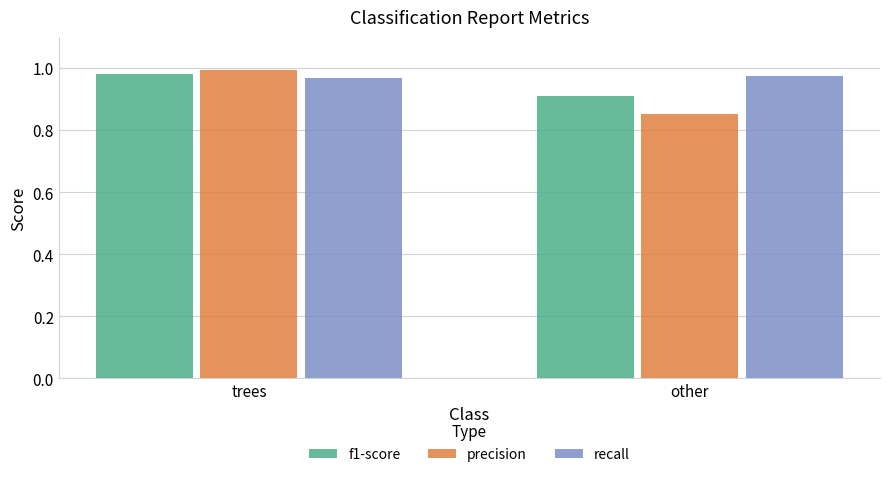

What is the difference between the precision values at other and trees?

0.1